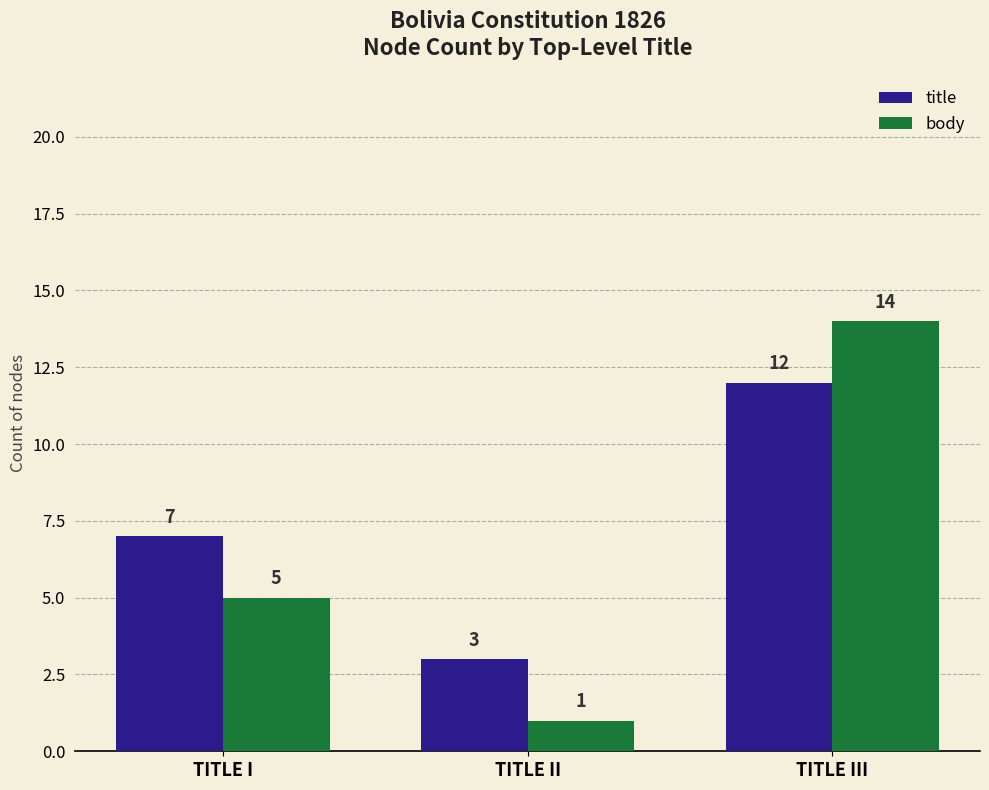

What value does the title series have at TITLE III?

12